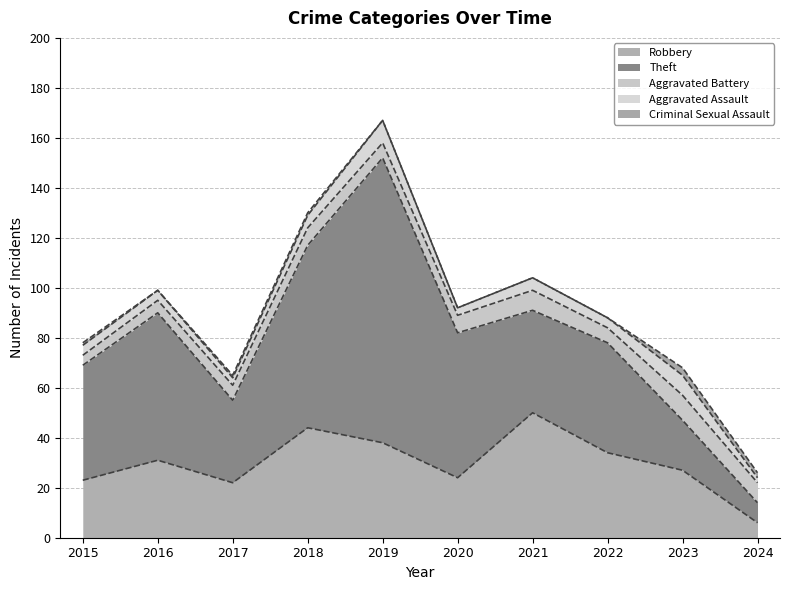

List the labels in order of Theft value, smallest first.

2024, 2023, 2017, 2021, 2022, 2015, 2020, 2016, 2018, 2019